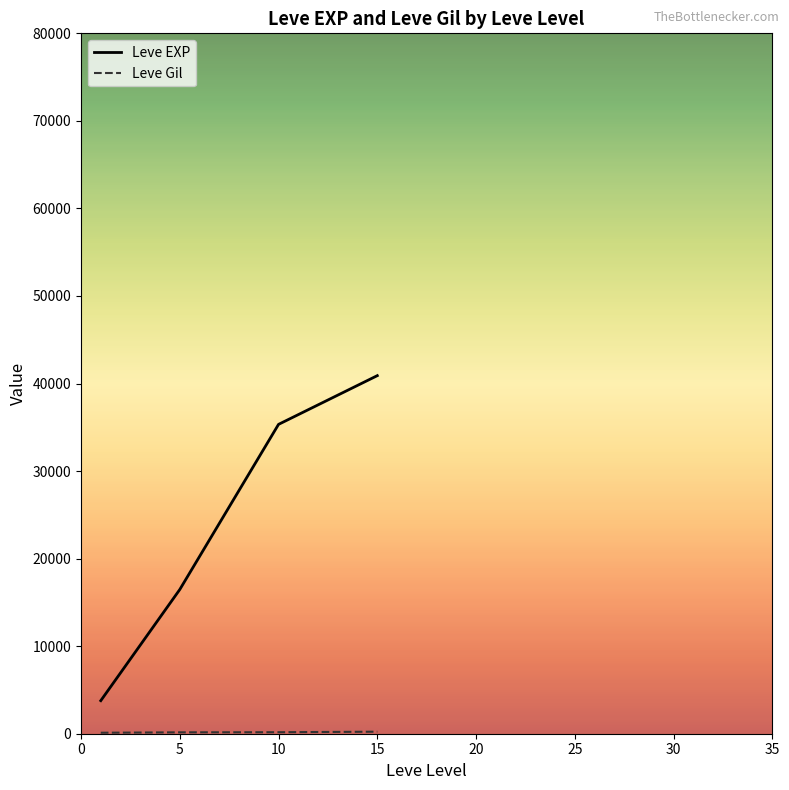

Which series has the widest spread of values?

Leve EXP